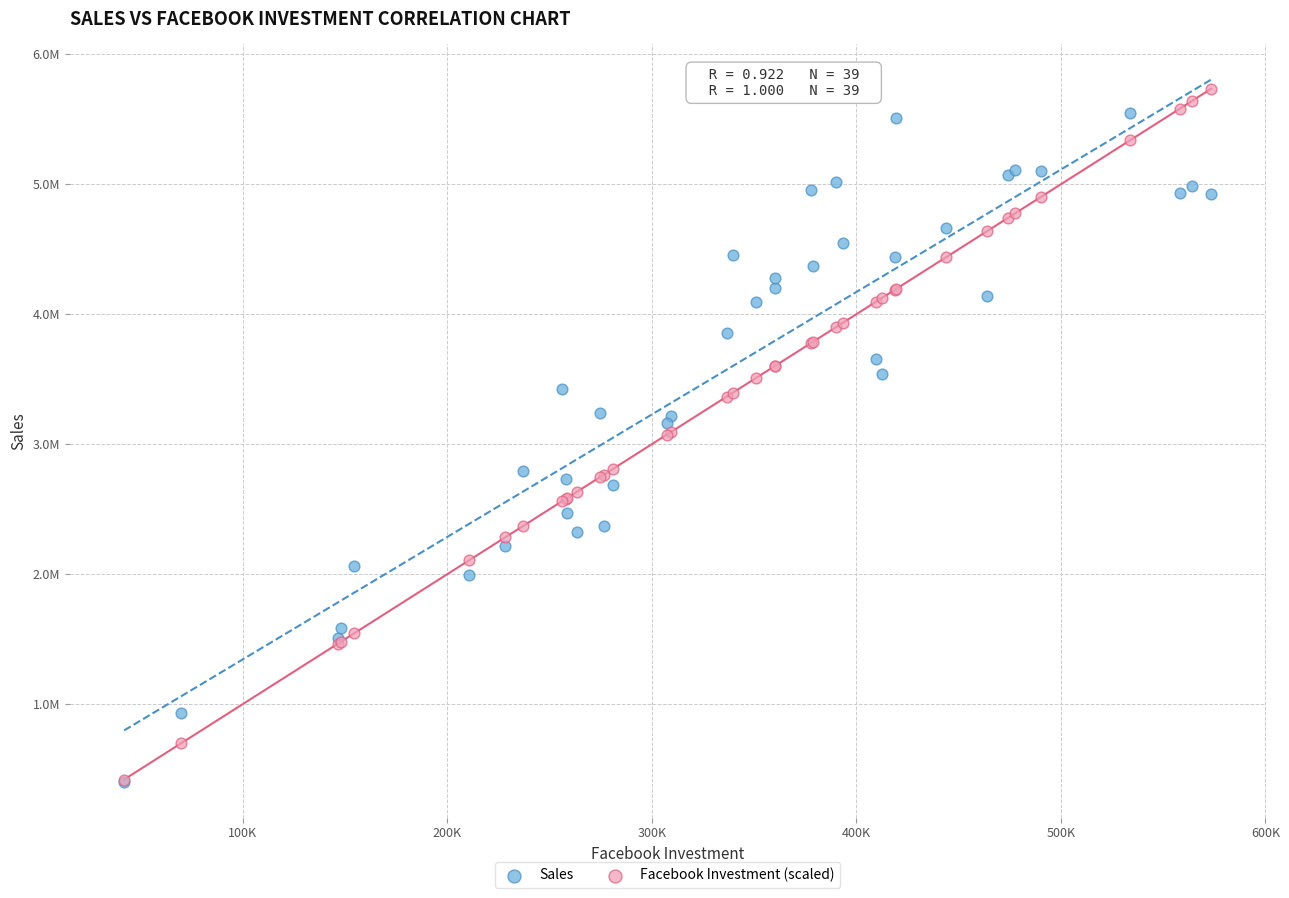

What are all the series names shown in the legend?

Sales, Facebook Investment (scaled)